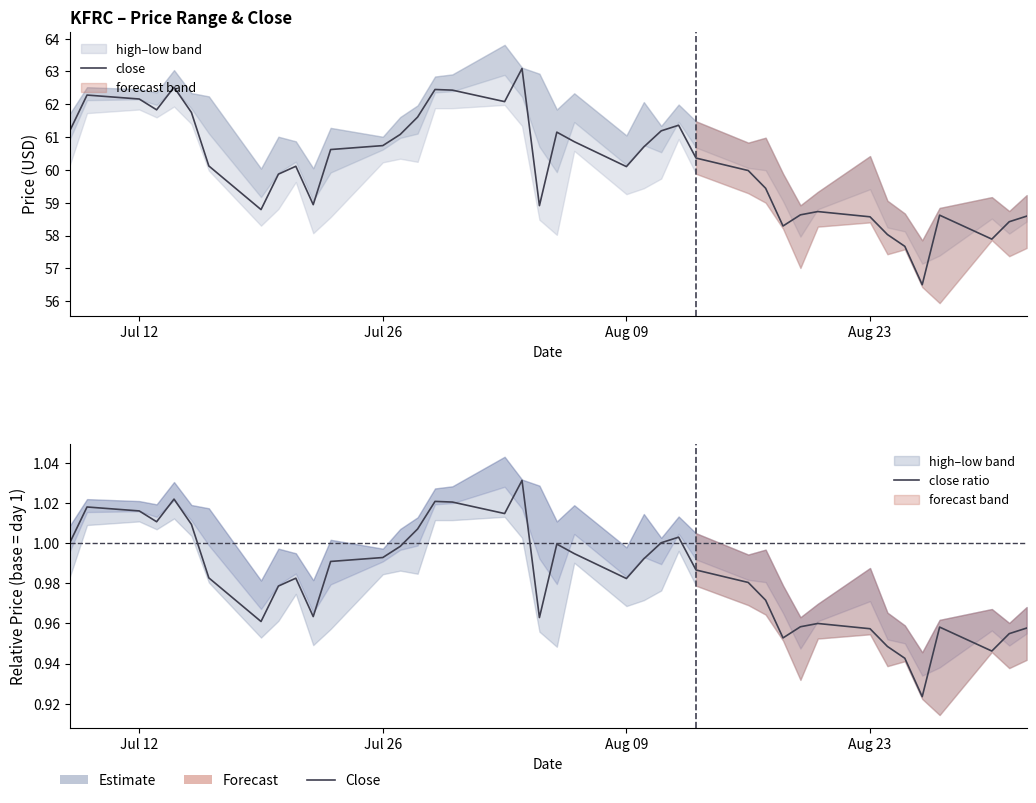

Which series has the largest total across all categories?

close